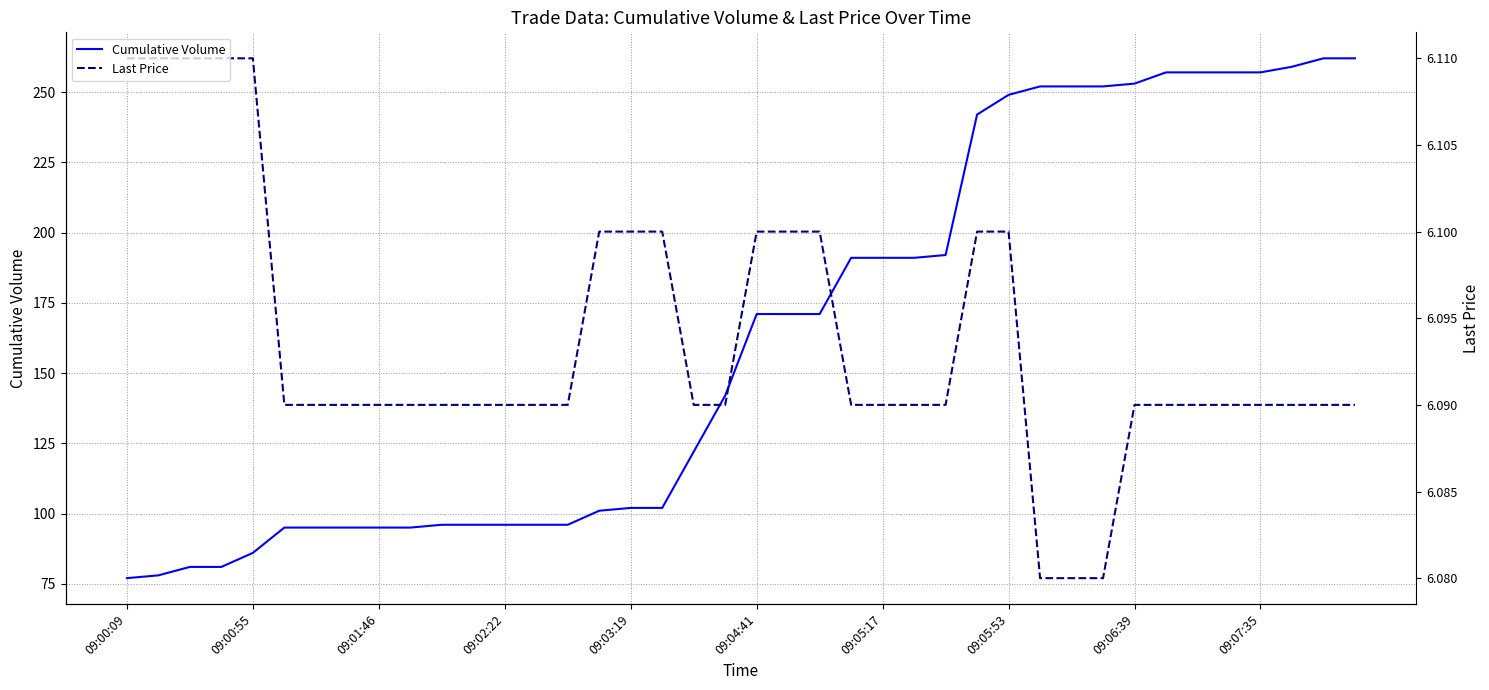

What are all the series names shown in the legend?

Cumulative Volume, Last Price